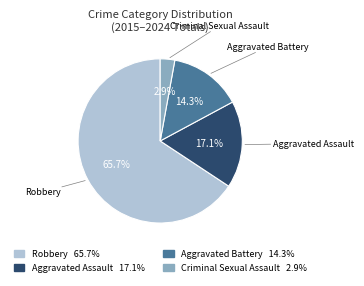

What is the smallest slice in the pie chart?

Criminal Sexual Assault